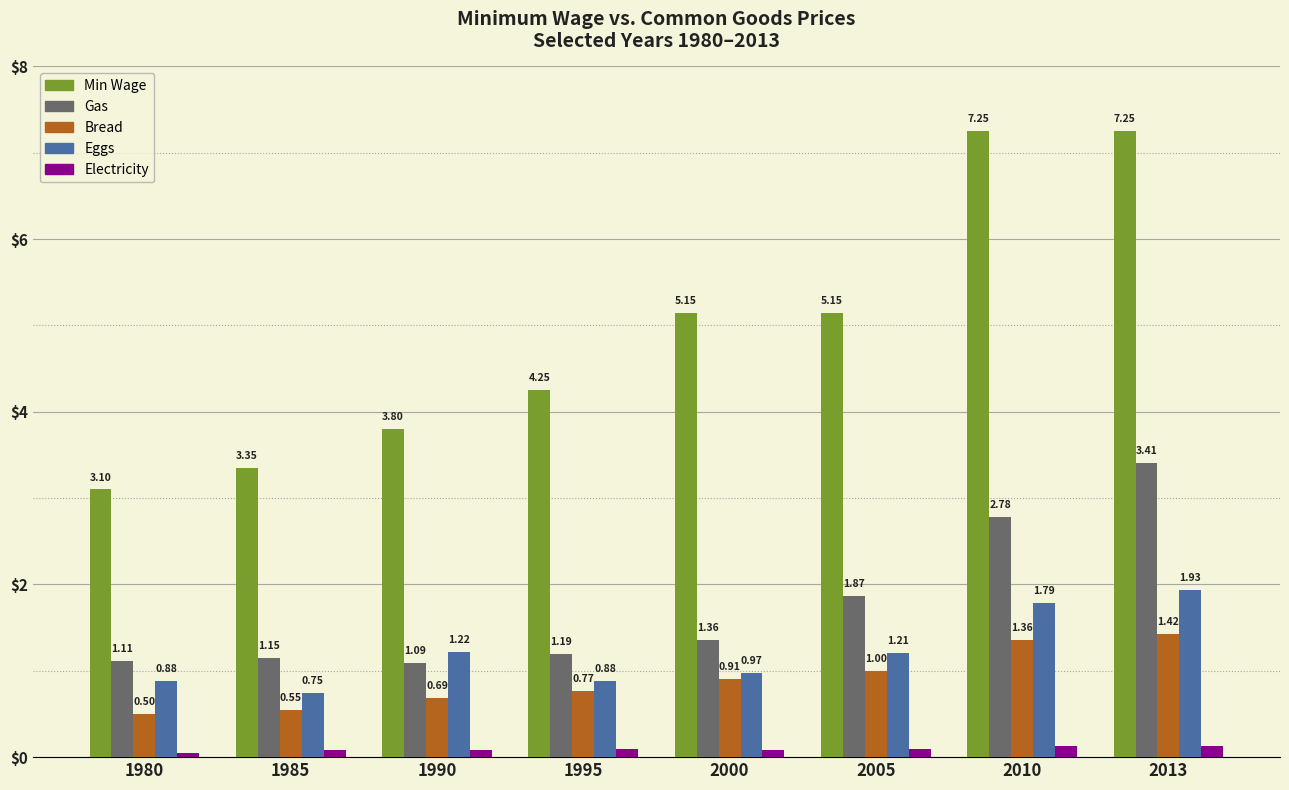

At which category is the sum across all series the highest?

2013